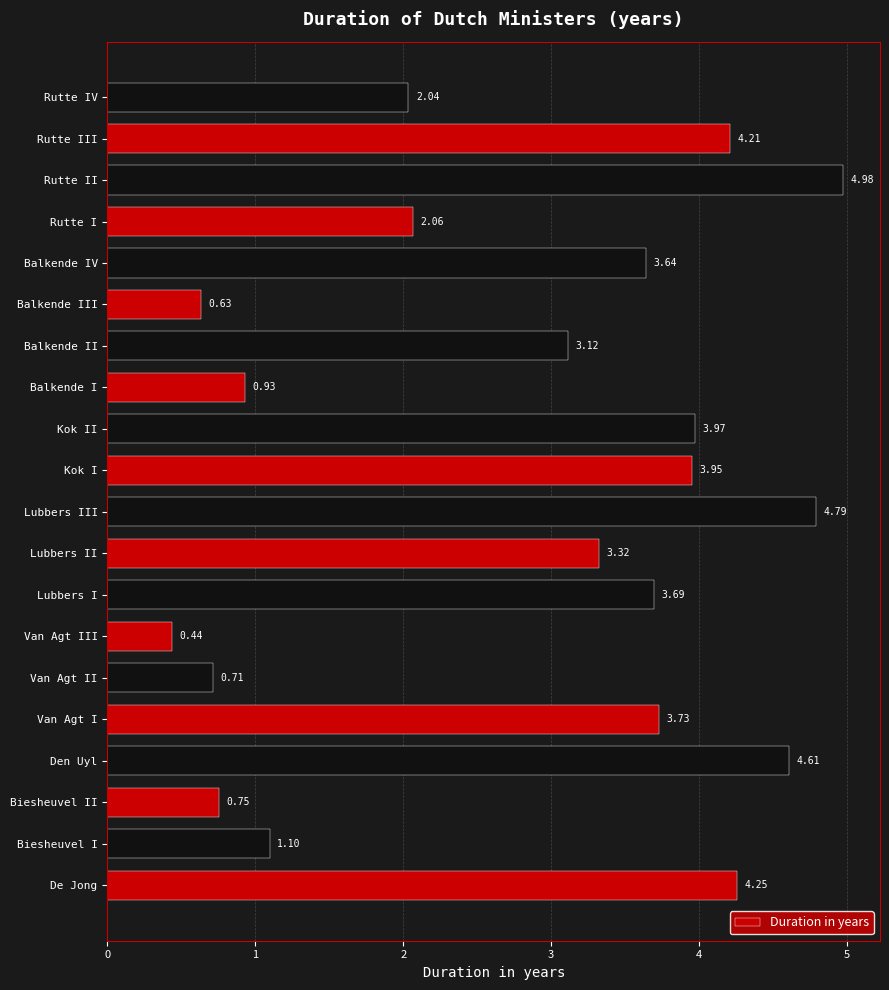

Are the bars horizontal?

Yes